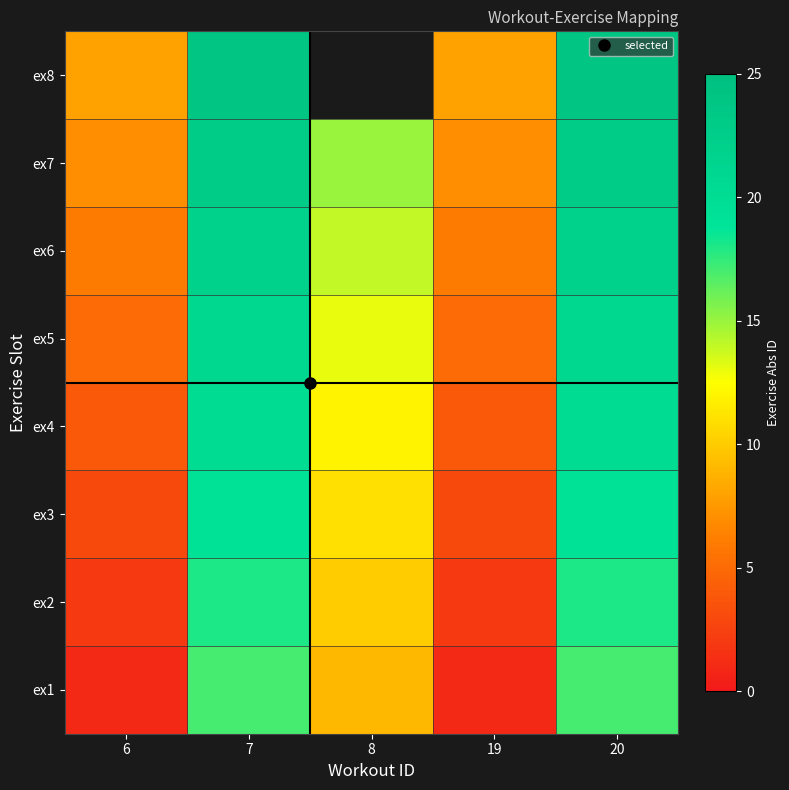

What is the difference between the maximum and minimum values in the ex7 series?

16.0